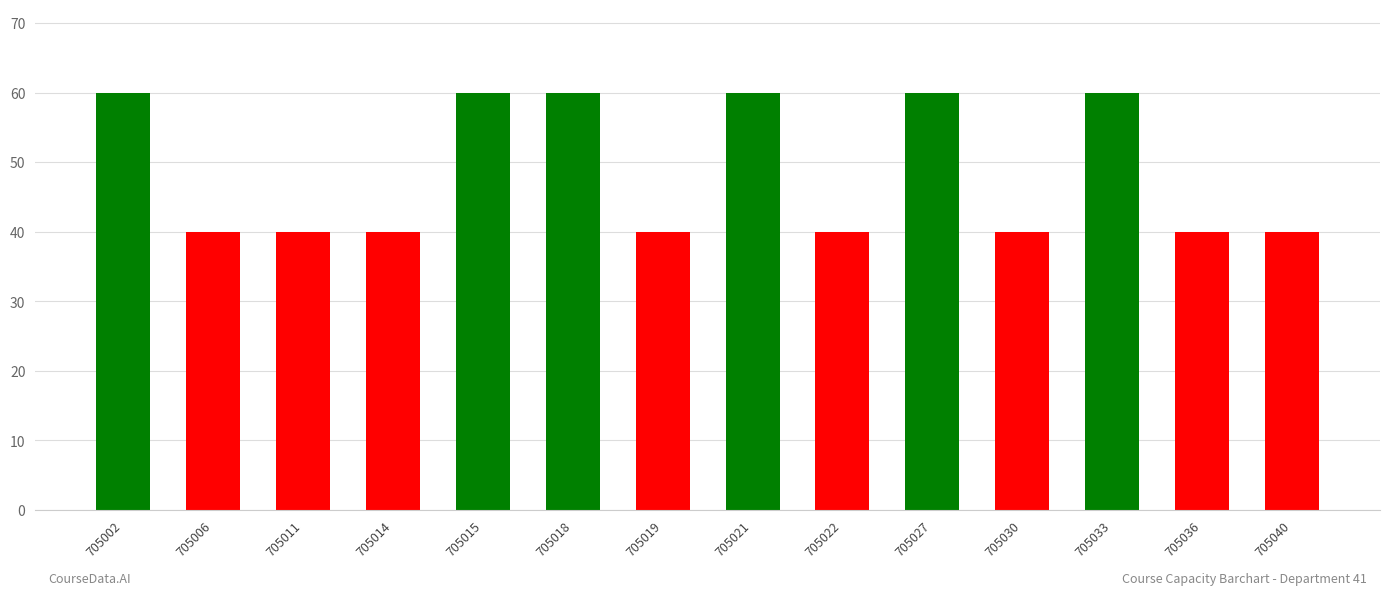

Is it true that the value at 705036 is 69?

False